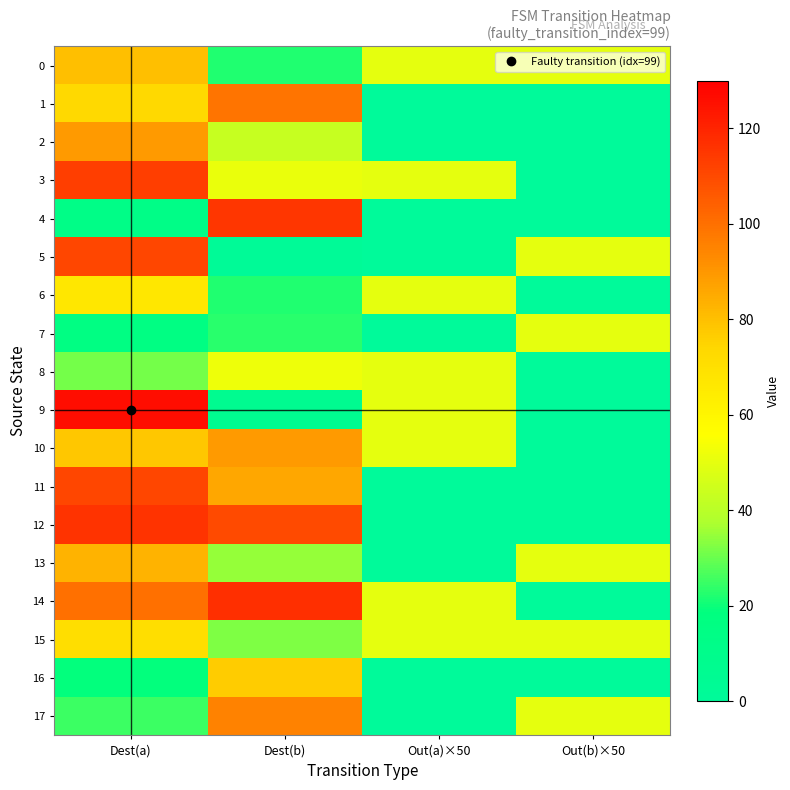

What is the total value across all series at Out(a)×50?

400